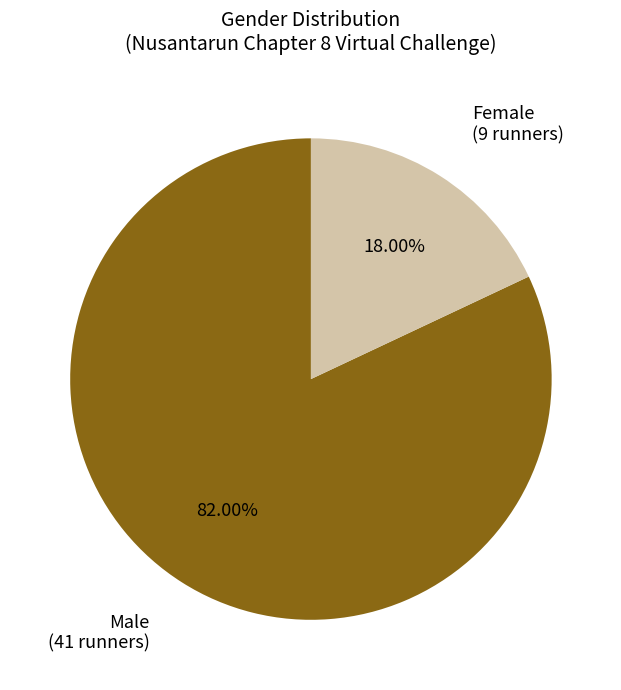

Between Female and Male, which is larger?

Male